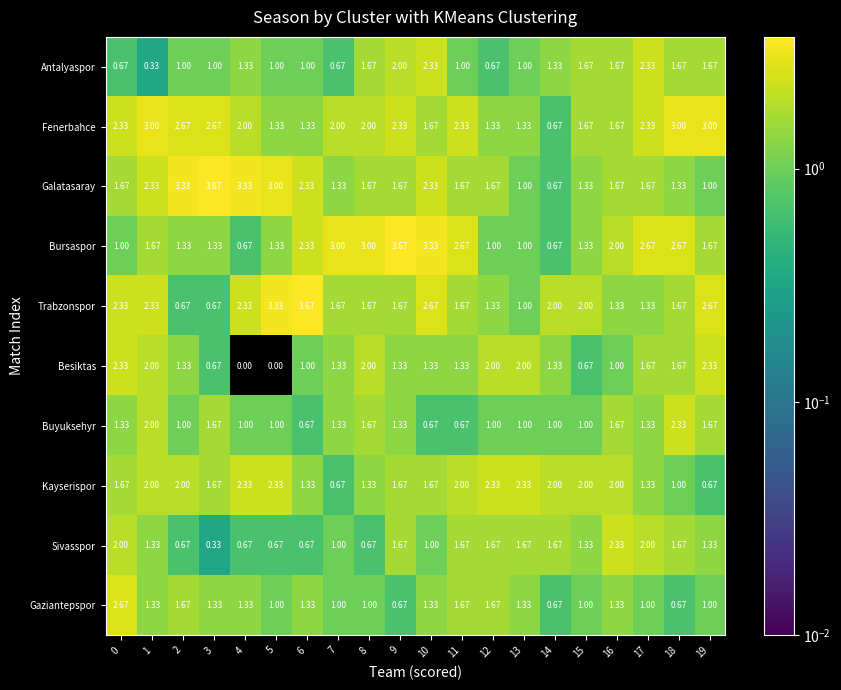

Which series has the largest total across all categories?

Fenerbahce